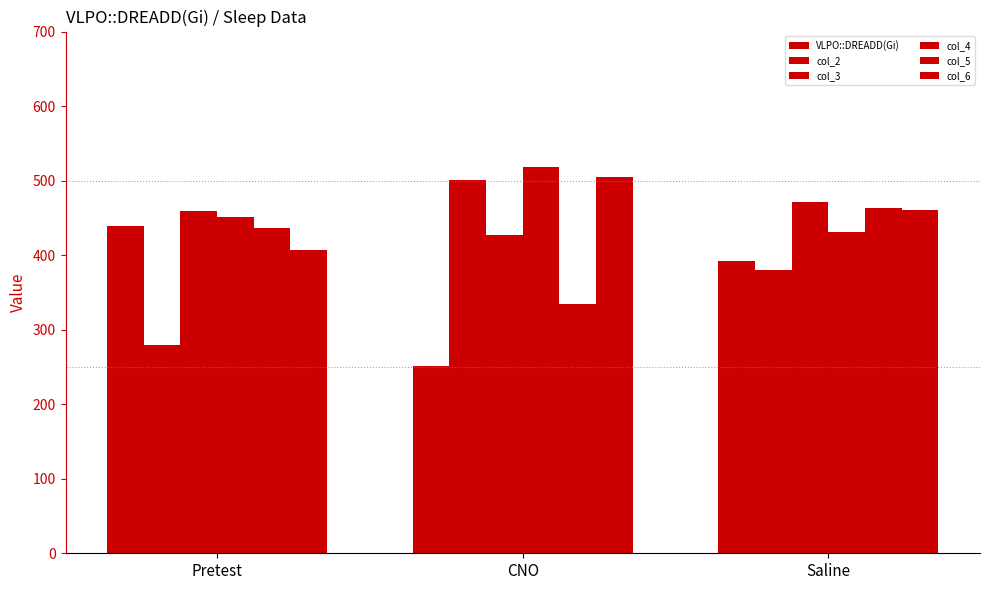

At how many categories does at least one series exceed 411?

3